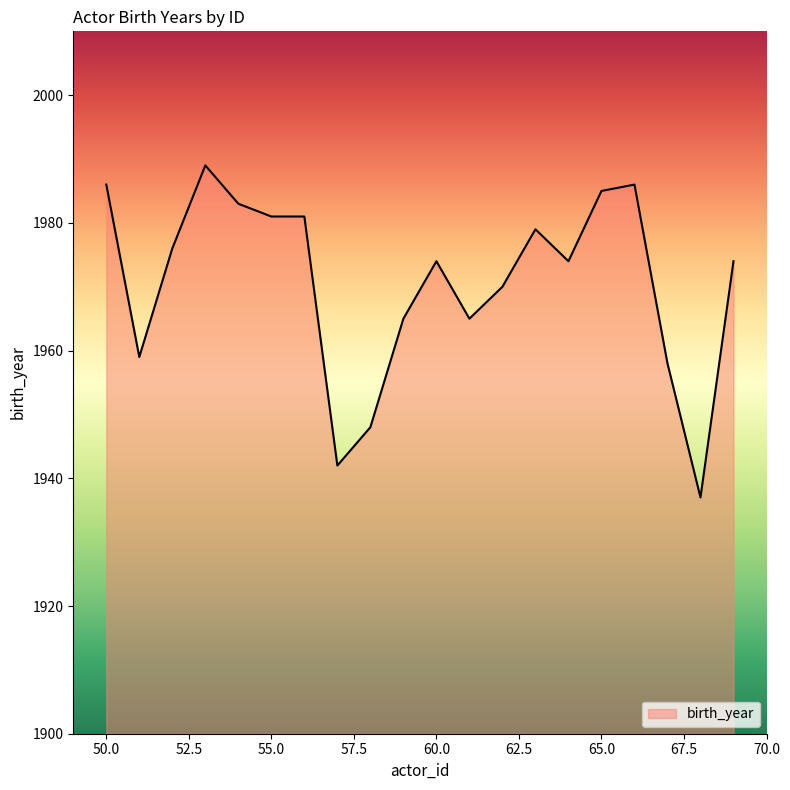

What is the difference between the maximum and minimum values?

52